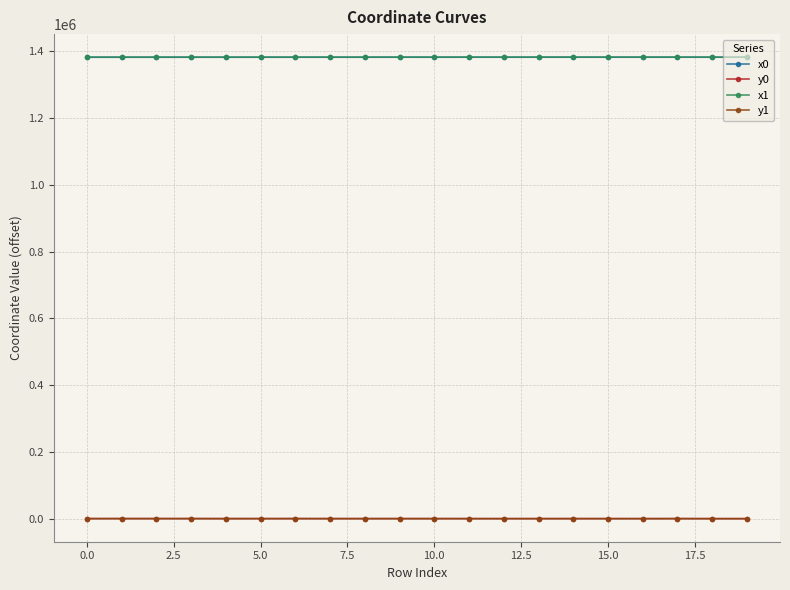

True or false: y1 and x0 intersect in this chart.

False